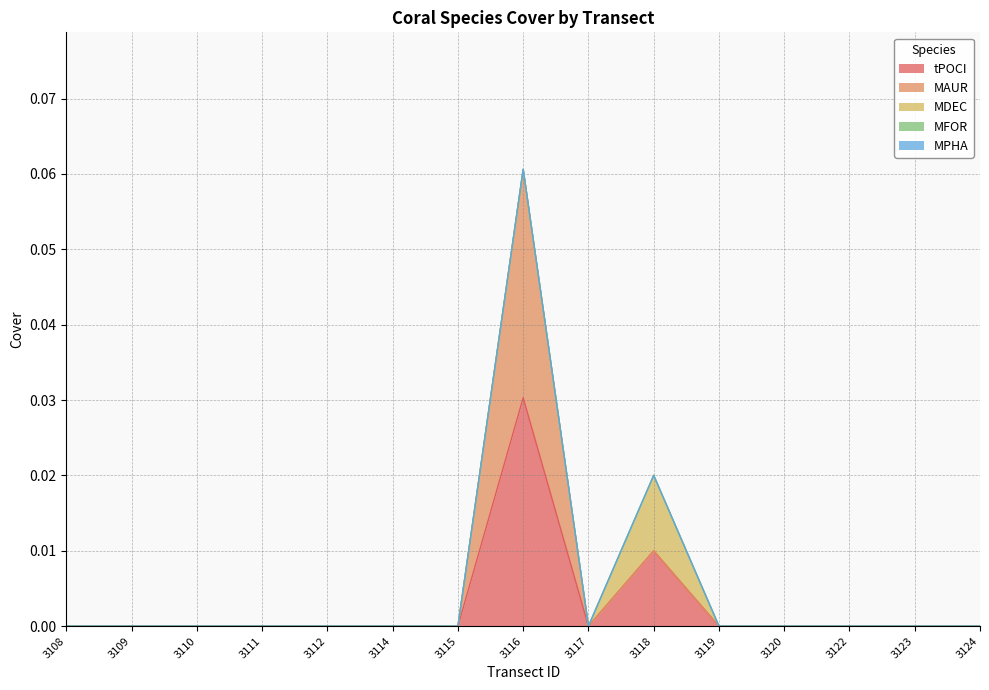

Where is tPOCI nearest to the value 0?

3108